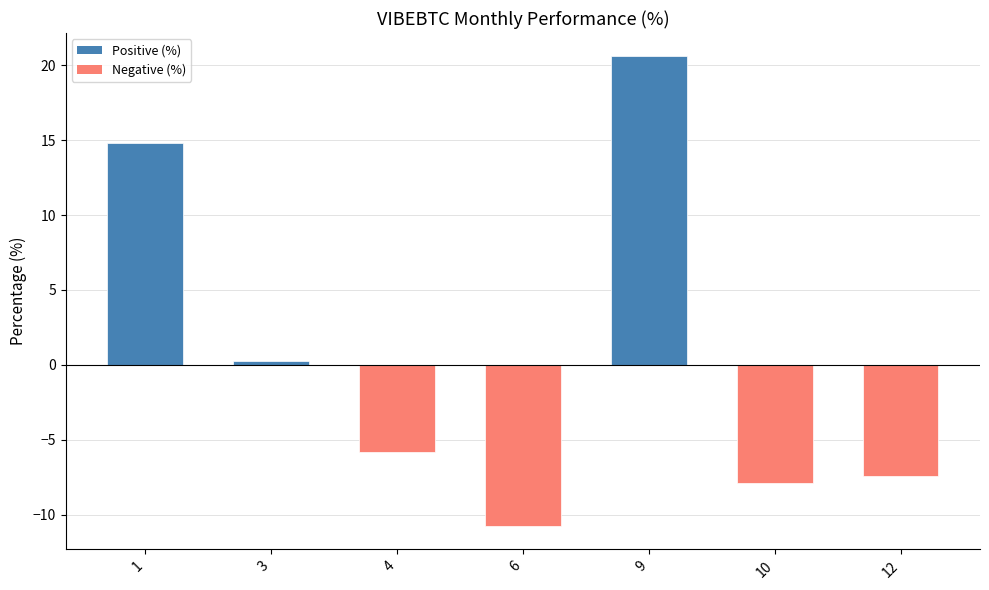

Which category has the lowest value across all series?

6